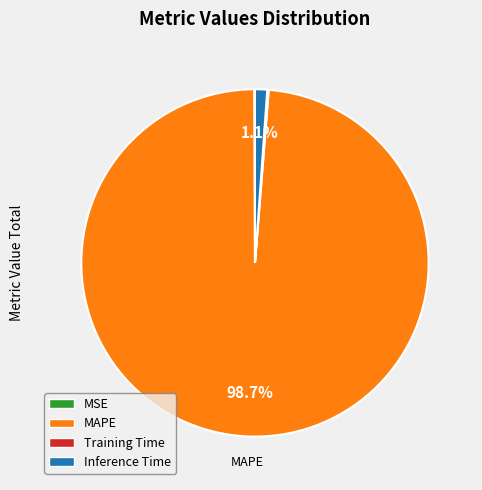

To the nearest percent, what is the average slice percentage?

25%